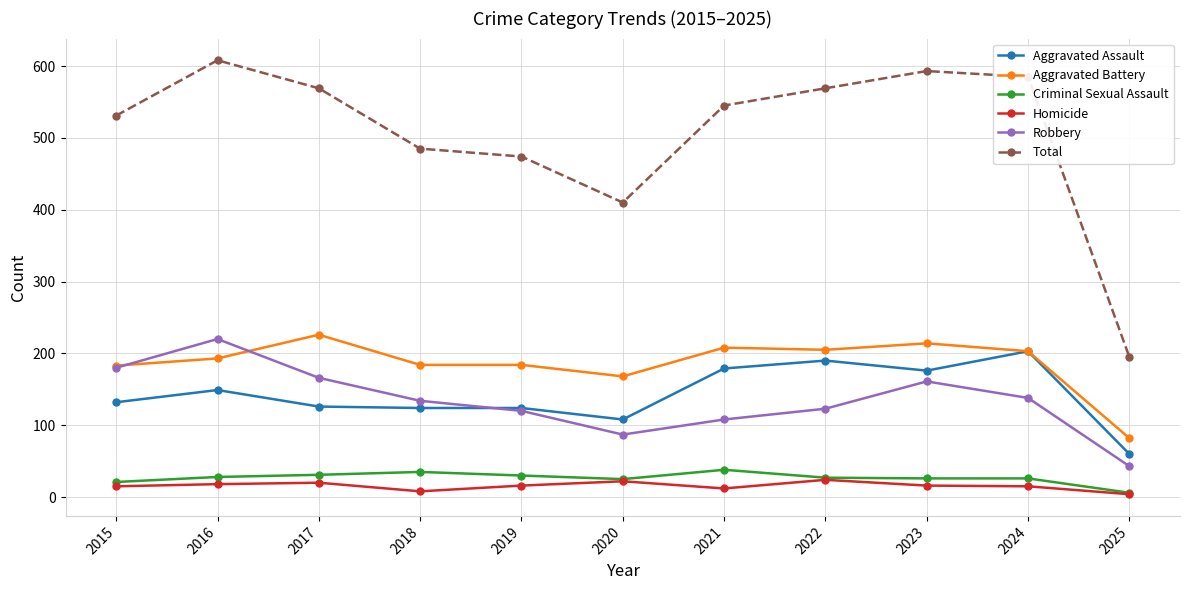

Where is the first local maximum for Aggravated Battery?

2017